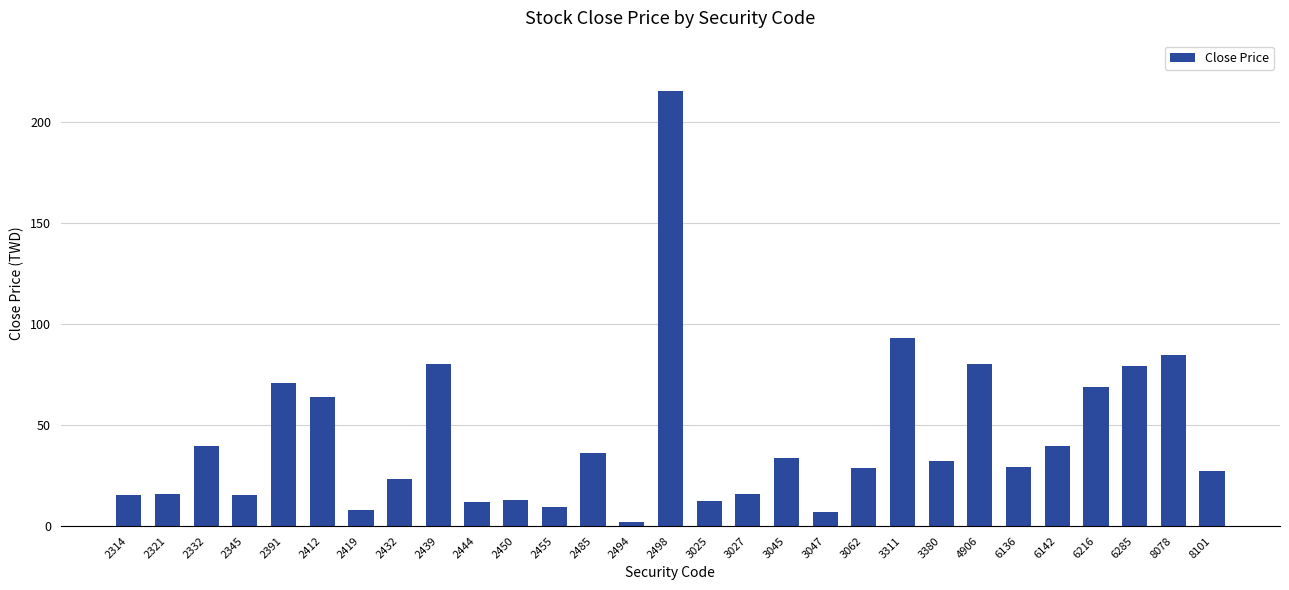

What is the value of the 2nd bar from the left?

15.8